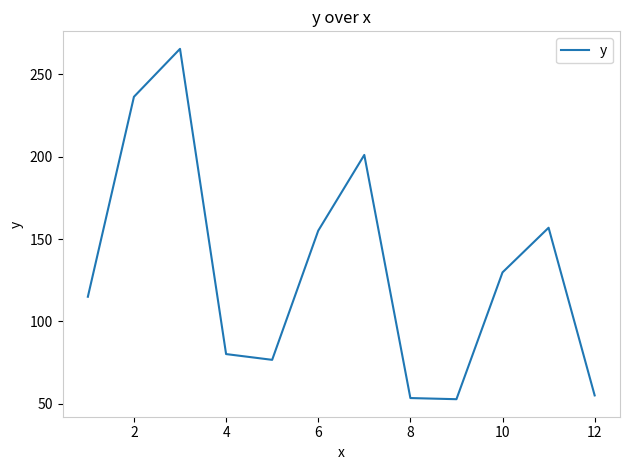

What is the greatest value displayed?

265.5